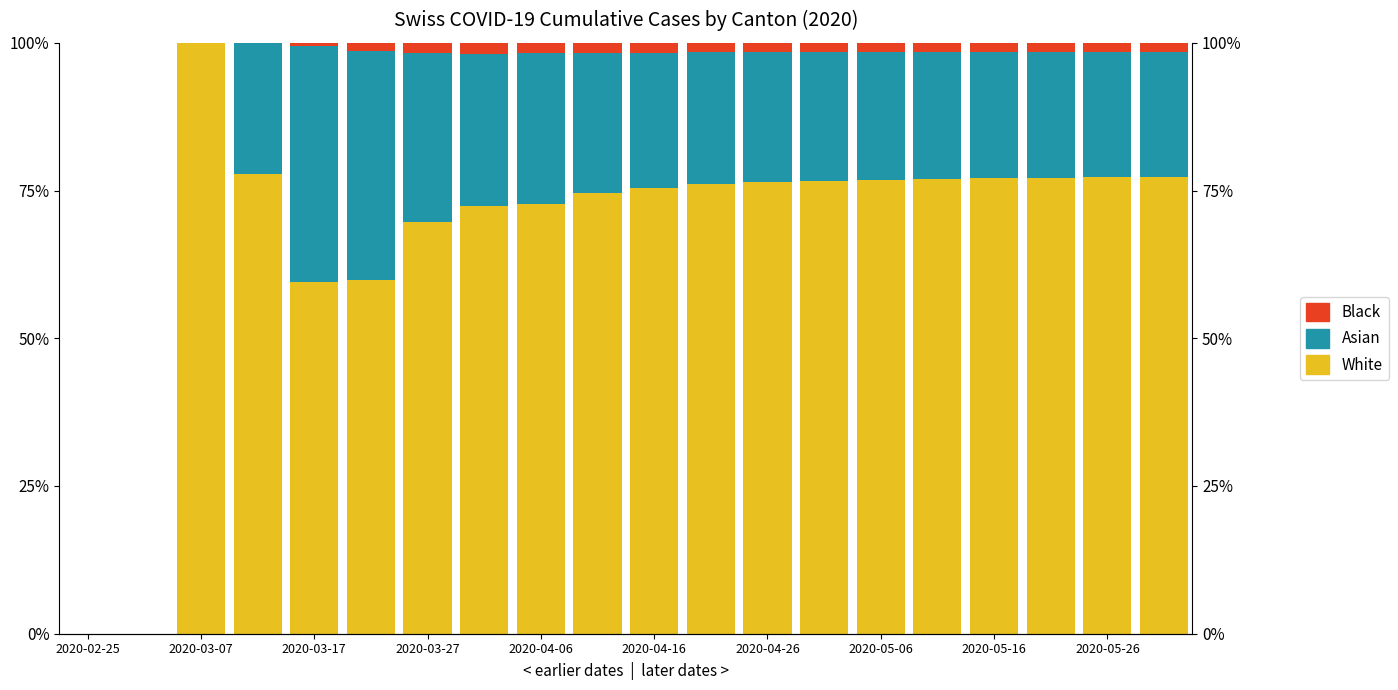

What is the difference between the second highest and minimum values in the Asian series?

38.8